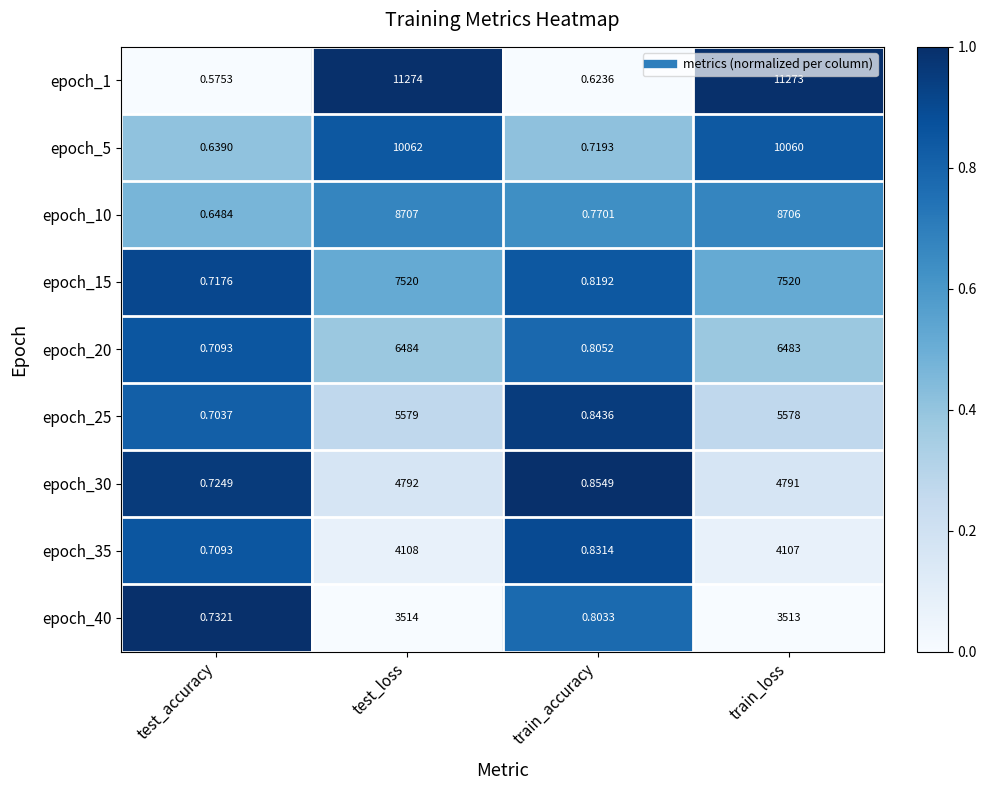

Rank the categories by epoch_30 value from highest to lowest.

test_loss, train_loss, train_accuracy, test_accuracy